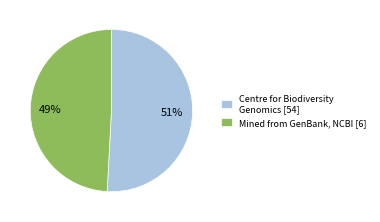

The Mined from GenBank, NCBI [6] slice represents 49% of the pie. True or false?

True